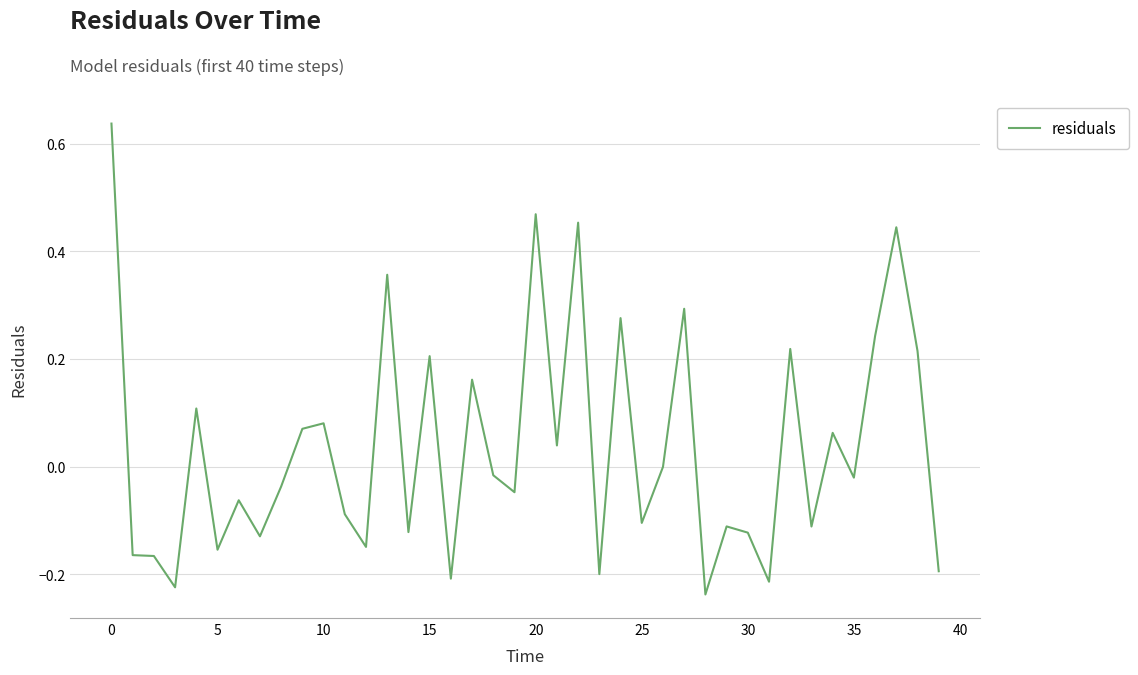

What is the difference between the maximum and minimum values?

0.9